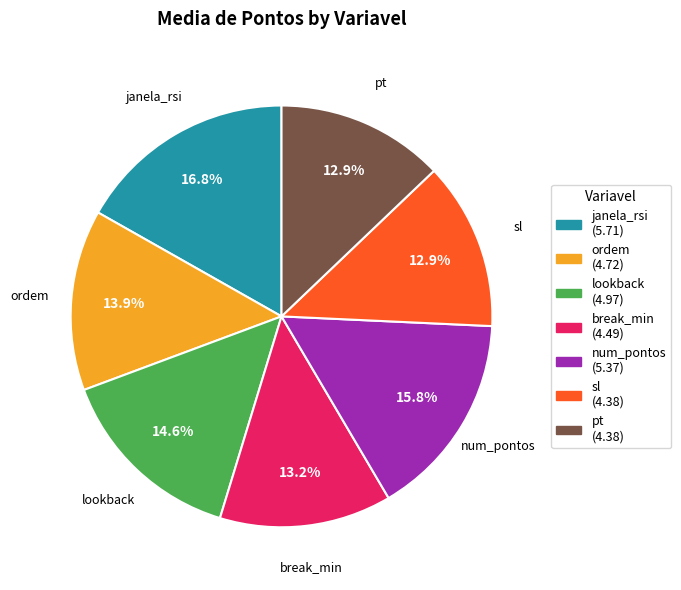

To the nearest percent, what portion does lookback represent?

15%